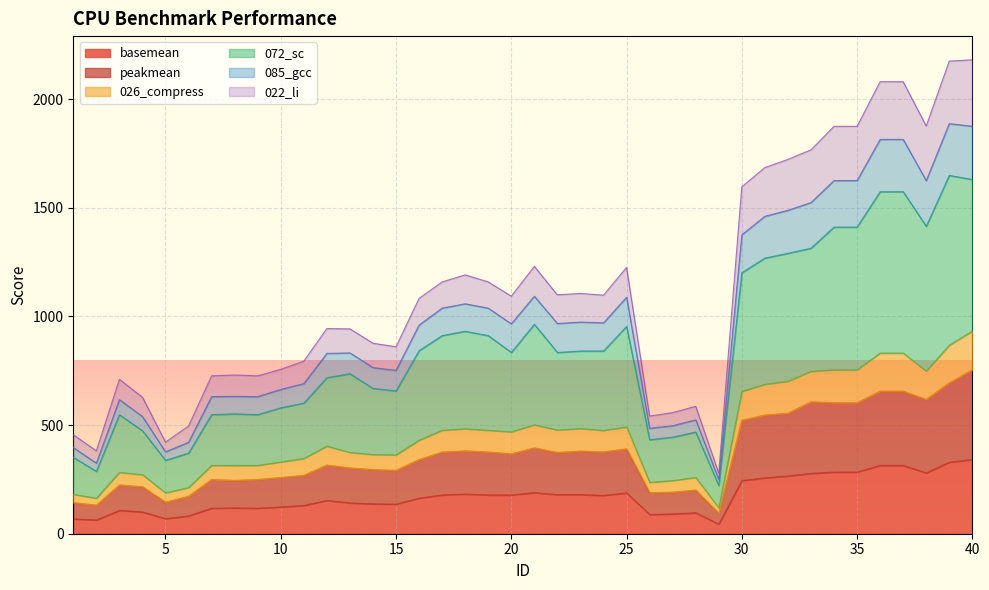

What is the maximum value for basemean?

341.7